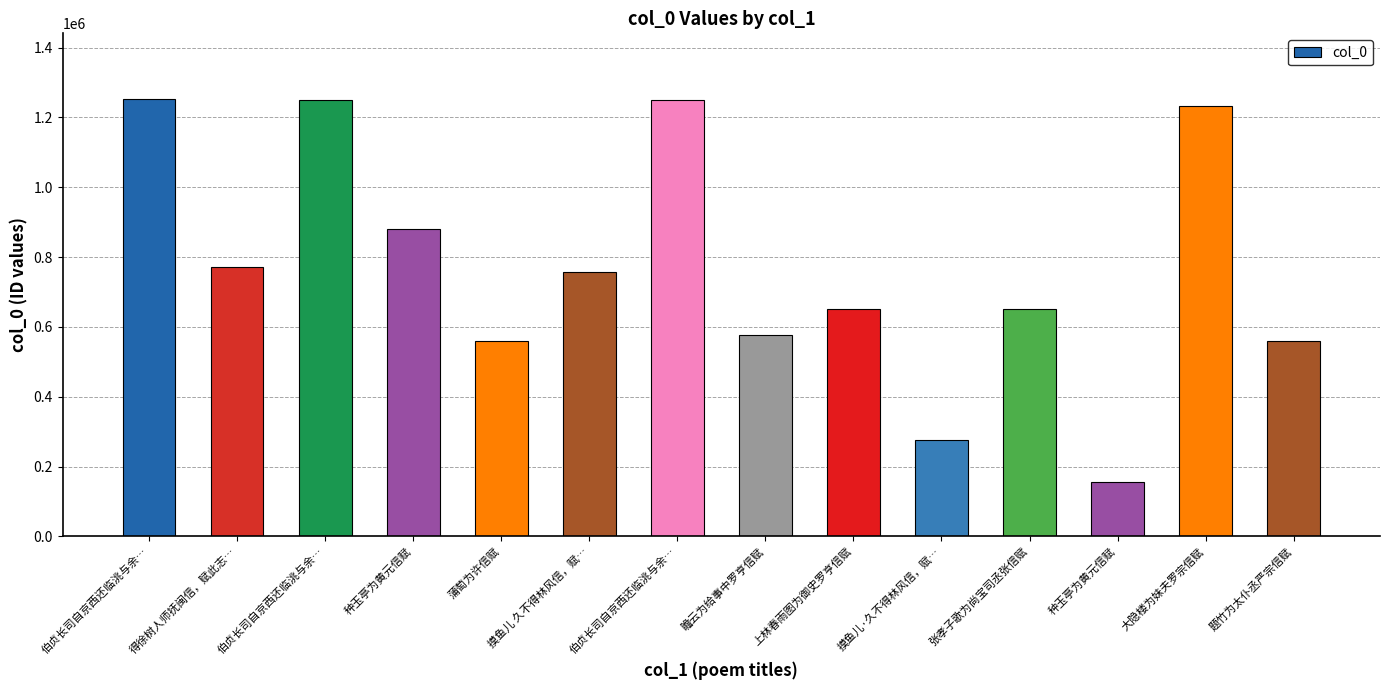

Count the number of data series in this chart.

1